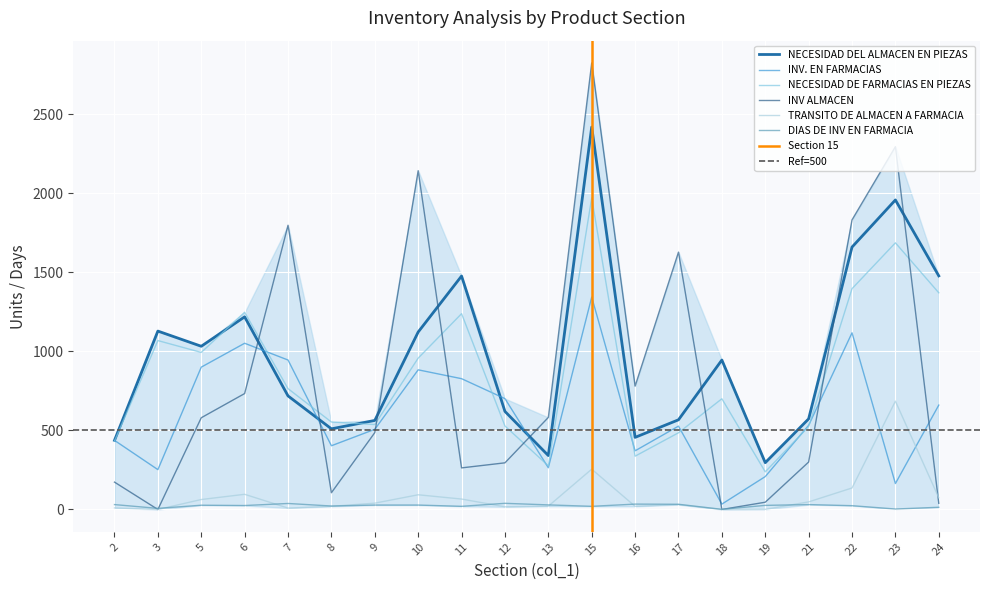

How many values in the INV. EN FARMACIAS series are below 532?

10